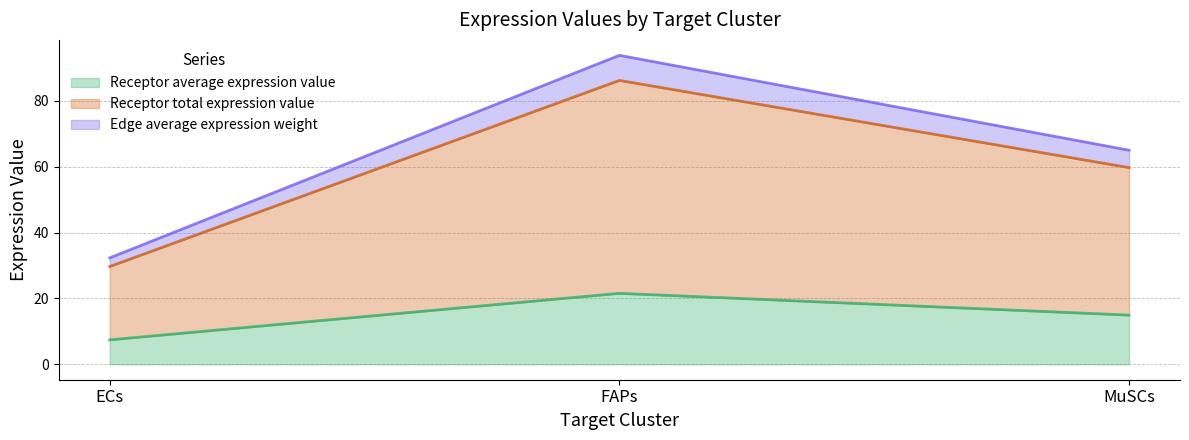

The value of Receptor average expression value at MuSCs is 14.9. True or false?

True